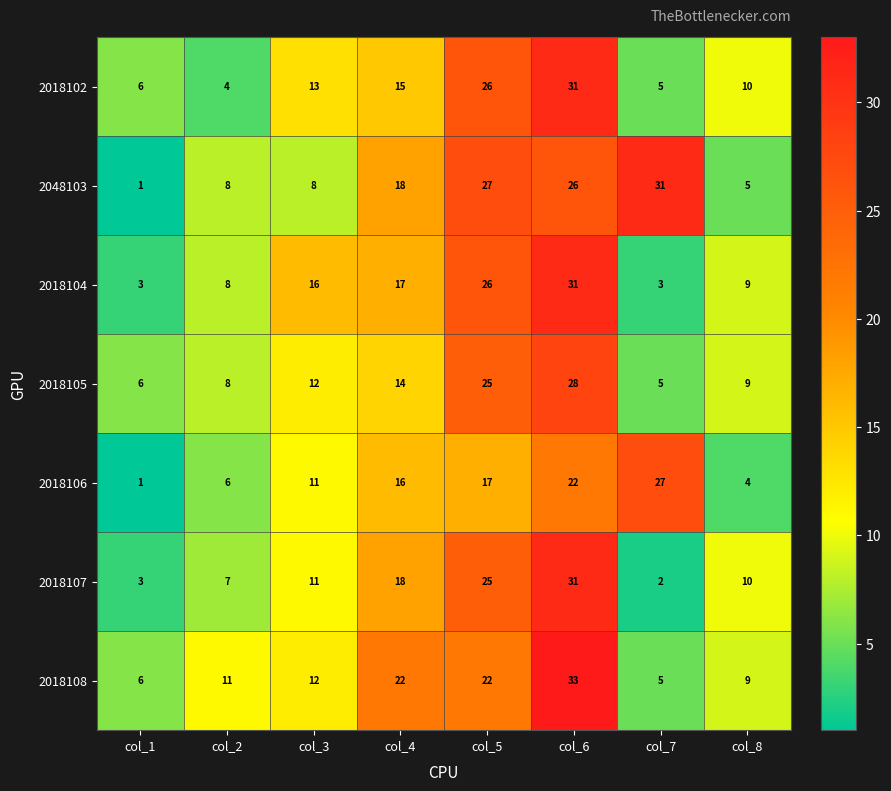

Rank the categories by 2018106 value from lowest to highest.

col_1, col_8, col_2, col_3, col_4, col_5, col_6, col_7